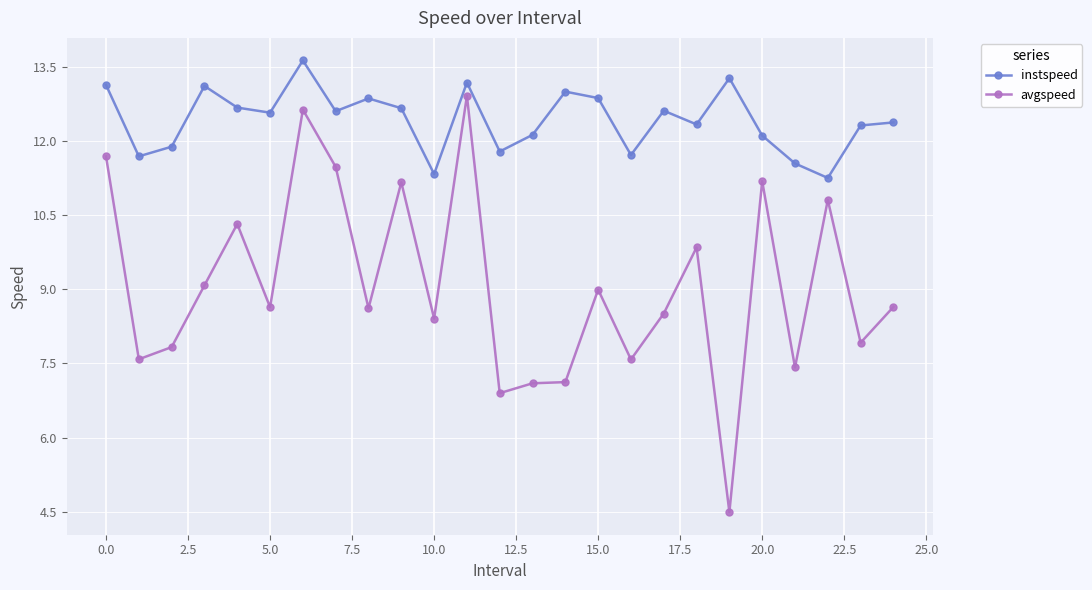

List the series in order of their peak value, highest first.

instspeed, avgspeed